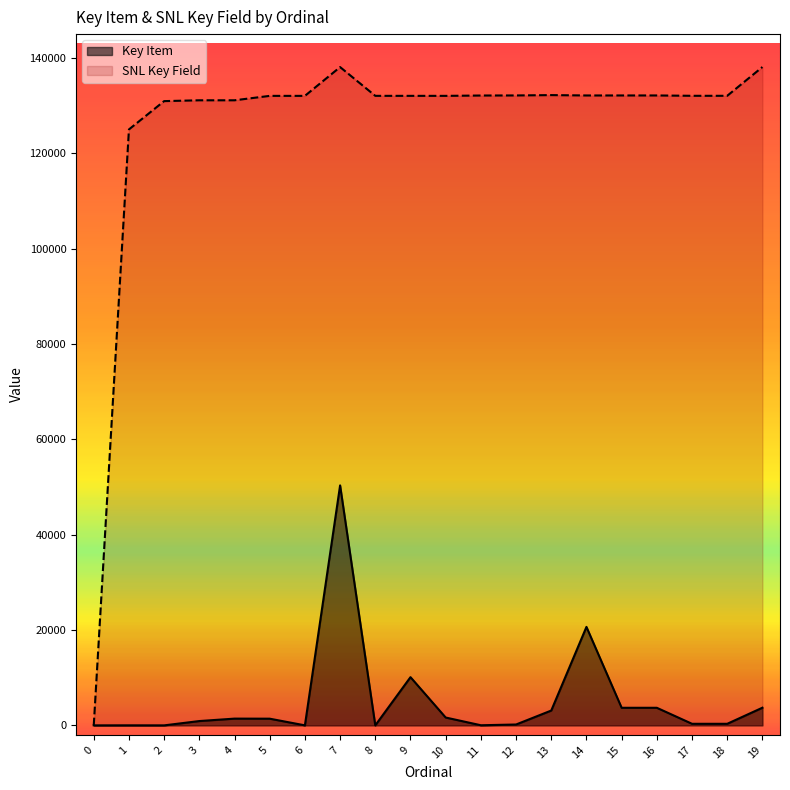

Rank the series by their maximum value, from highest to lowest.

SNL Key Field, Key Item